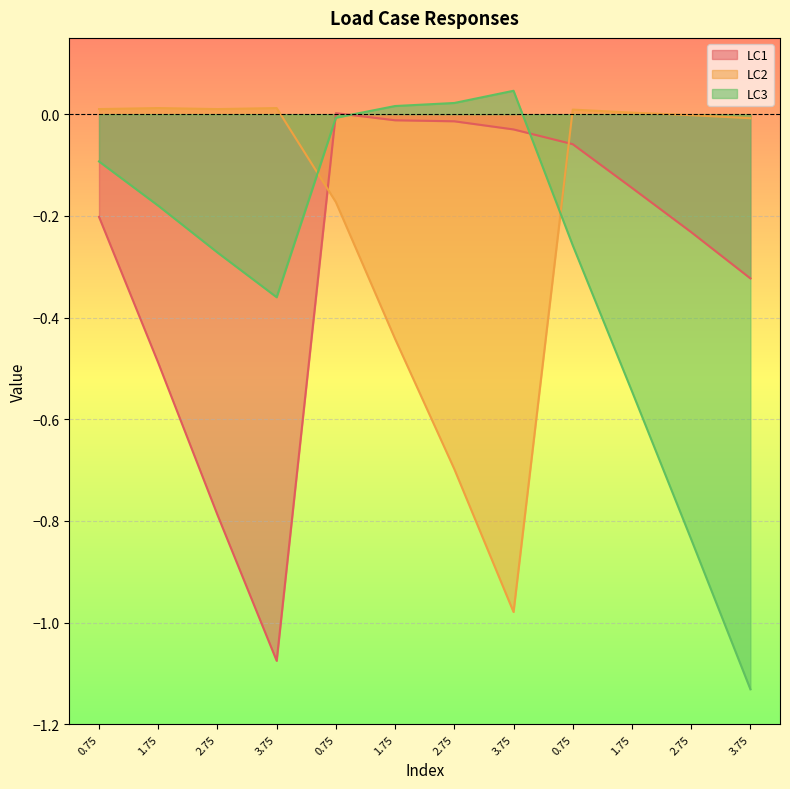

At how many categories does at least one series exceed 0?

10